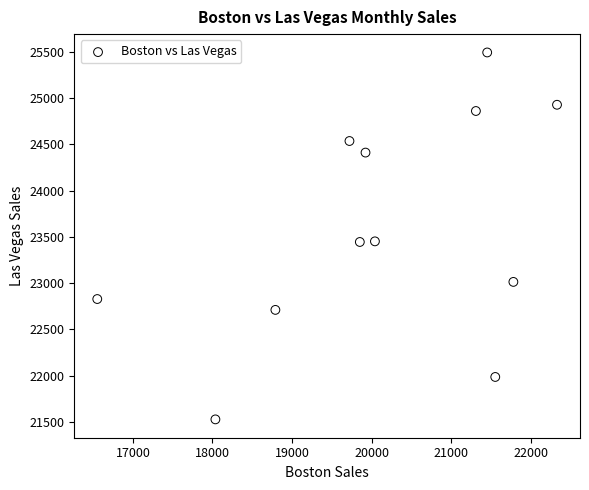

What is the range of X values (max minus min)?

5782.0